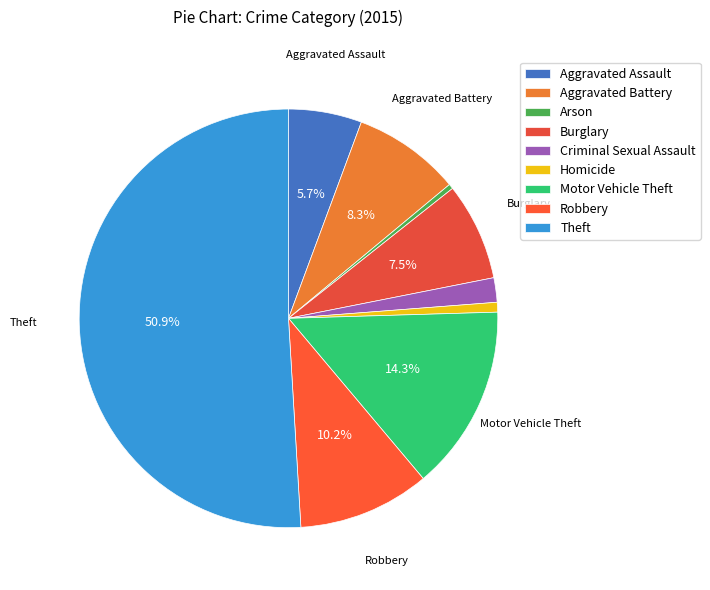

To the nearest percent, what percentage of the pie is Burglary?

8%